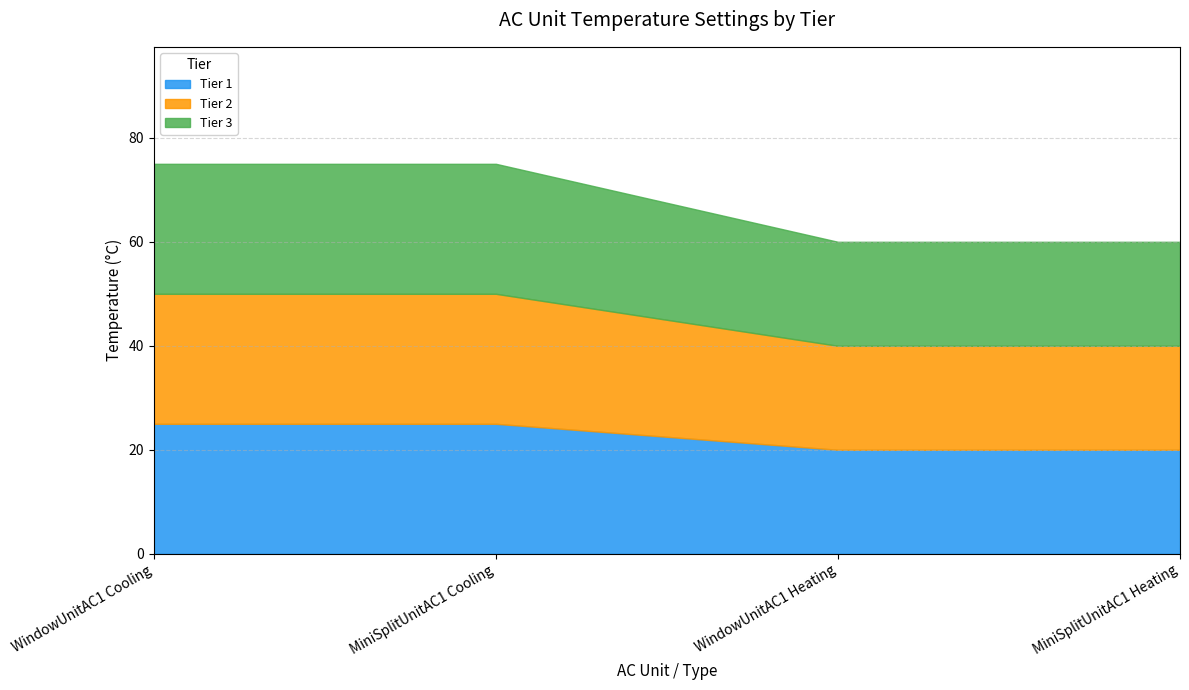

What is the label of the 1st point from the left?

WindowUnitAC1 Cooling